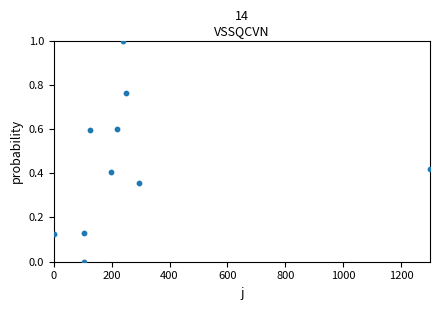

What is the average X value?

283.5